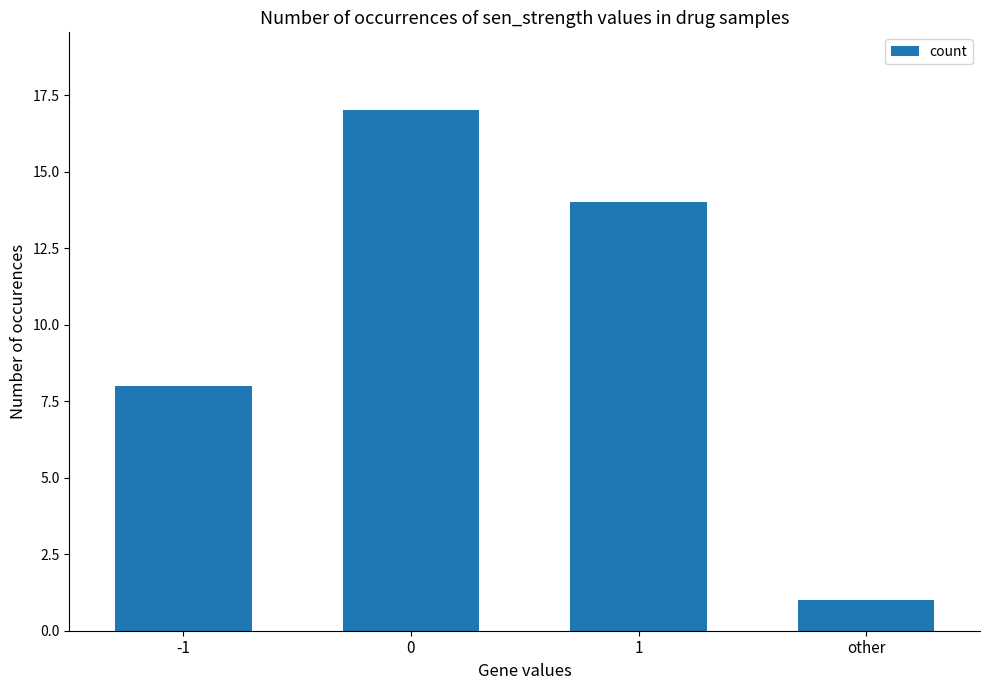

Reading left to right, what are all the values shown in this chart?

-1=8	0=17	1=14	other=1